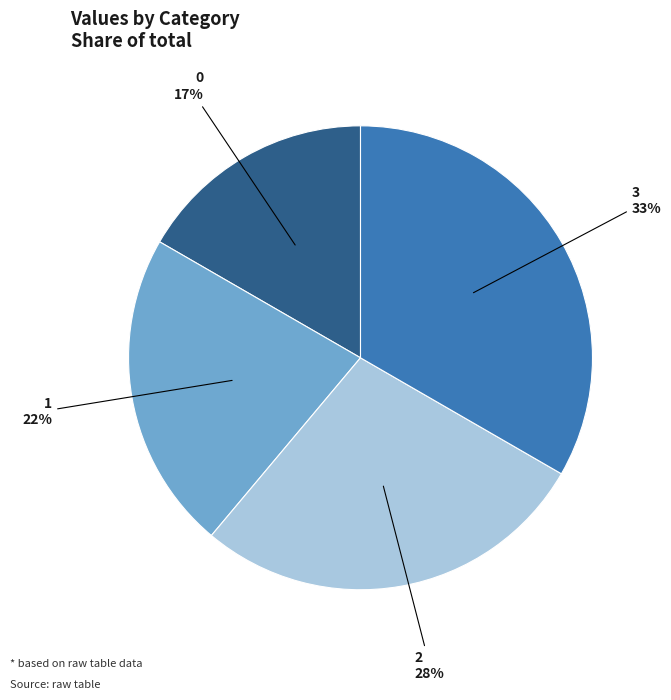

Is it true that 1 is 22% of the pie?

True